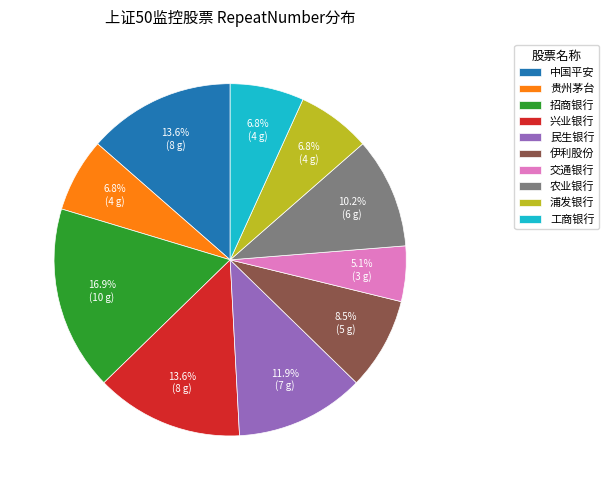

The 兴业银行 slice represents 23% of the pie. True or false?

False